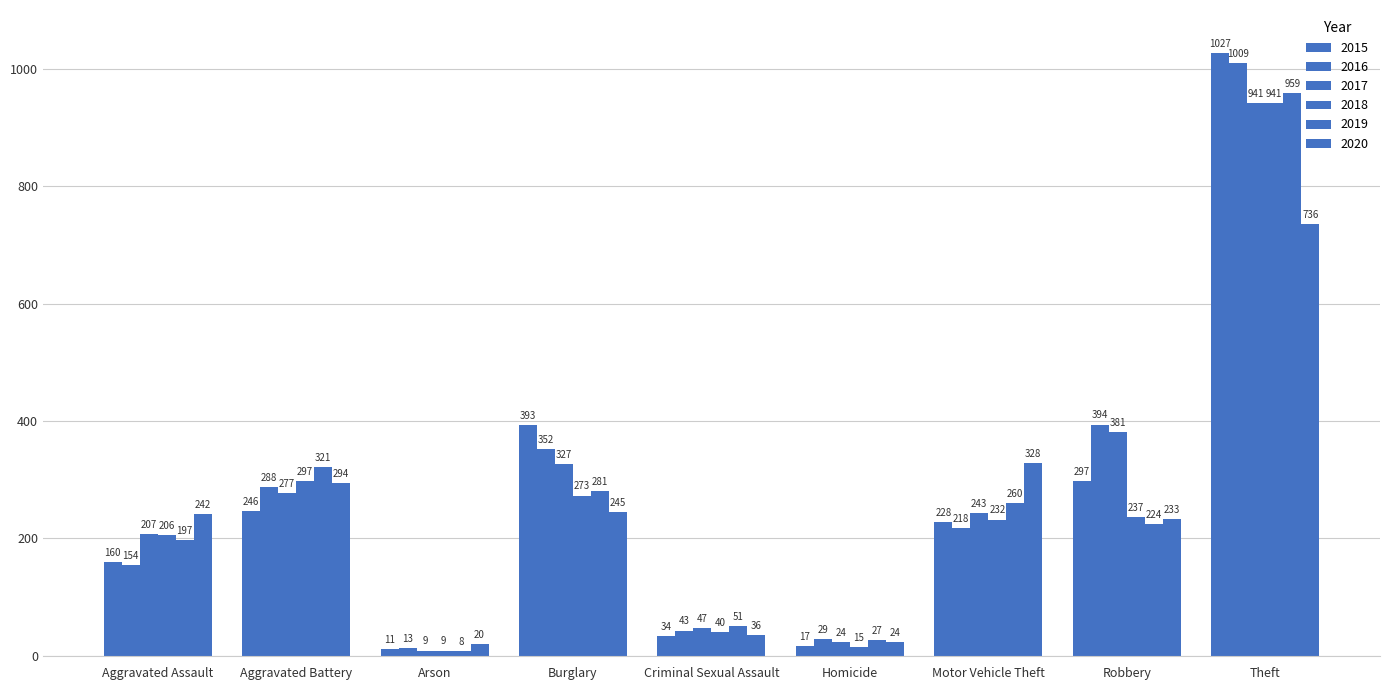

How many groups of bars are there?

9